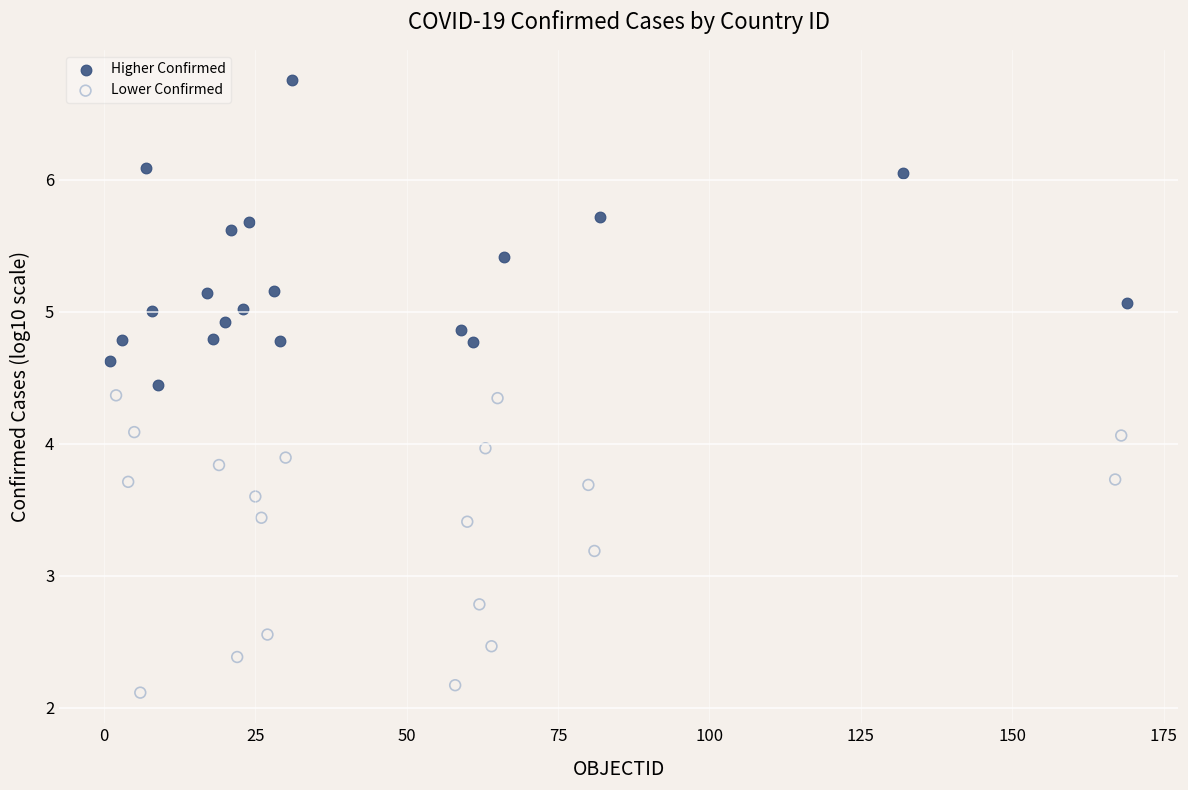

Which series reaches the maximum Y coordinate?

Higher Confirmed